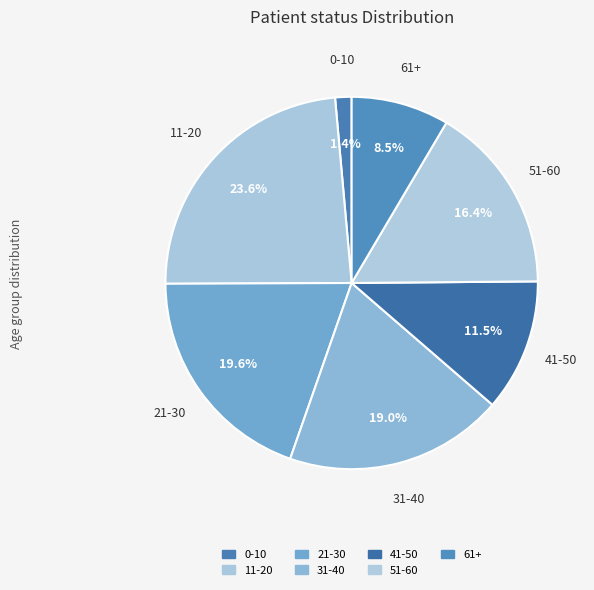

How many segments does this pie chart have?

7